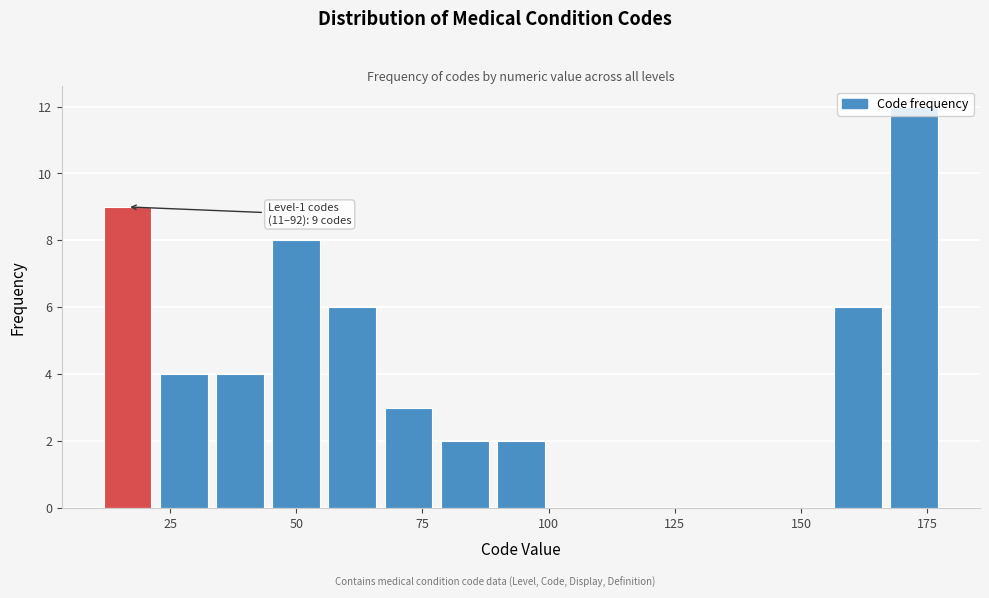

Around what value on the x-axis is the tallest bar? Give the approximate position of its centre, as read against the axis.

170